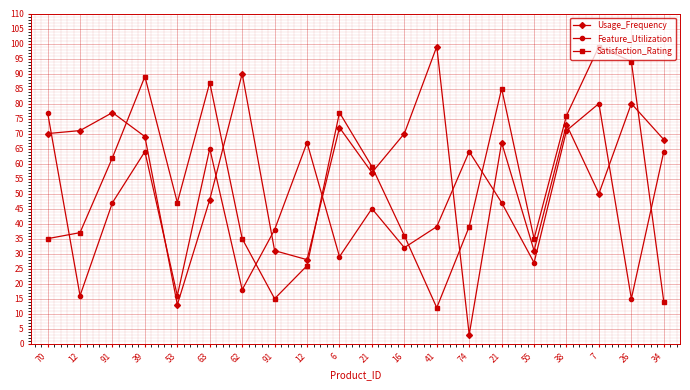

At which category is the sum across all series the highest?

7